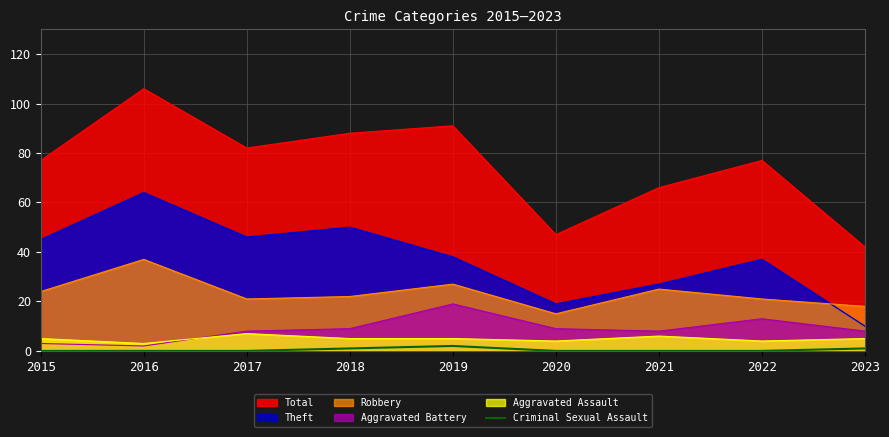

Does the chart have visible grid lines?

Yes